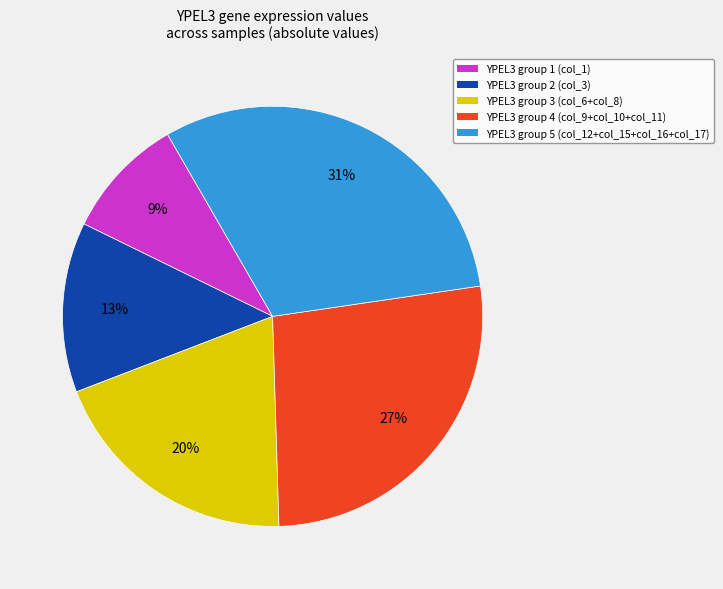

Is there any slice that represents more than half of the pie?

No